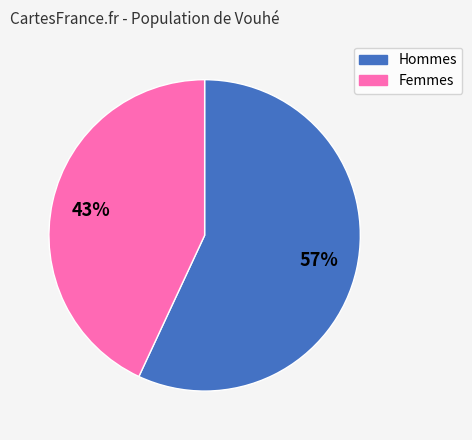

Is the sum of Femmes and Hommes greater than half?

Yes